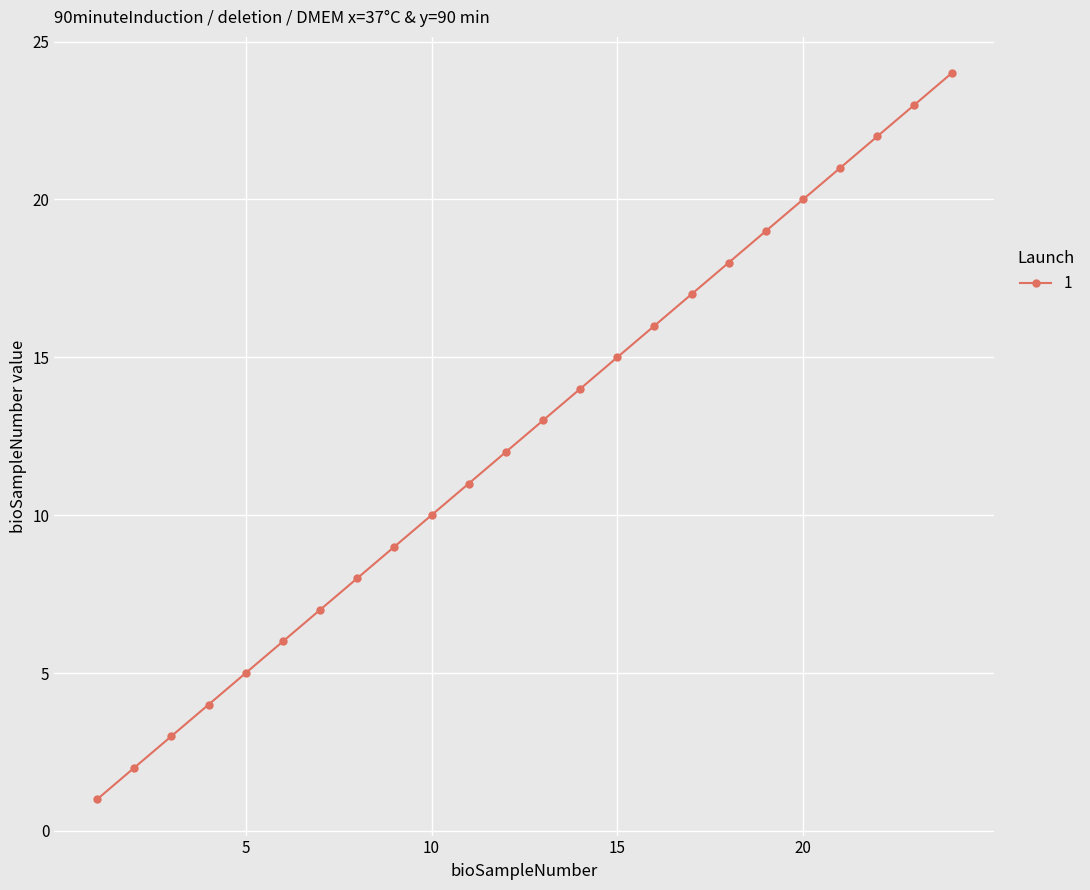

Does the chart display data point markers on the line(s)?

Yes